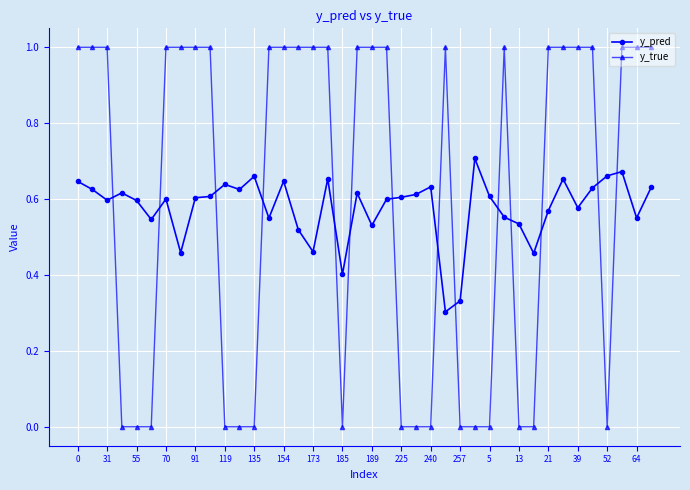

Which series has the largest range (max minus min)?

y_true